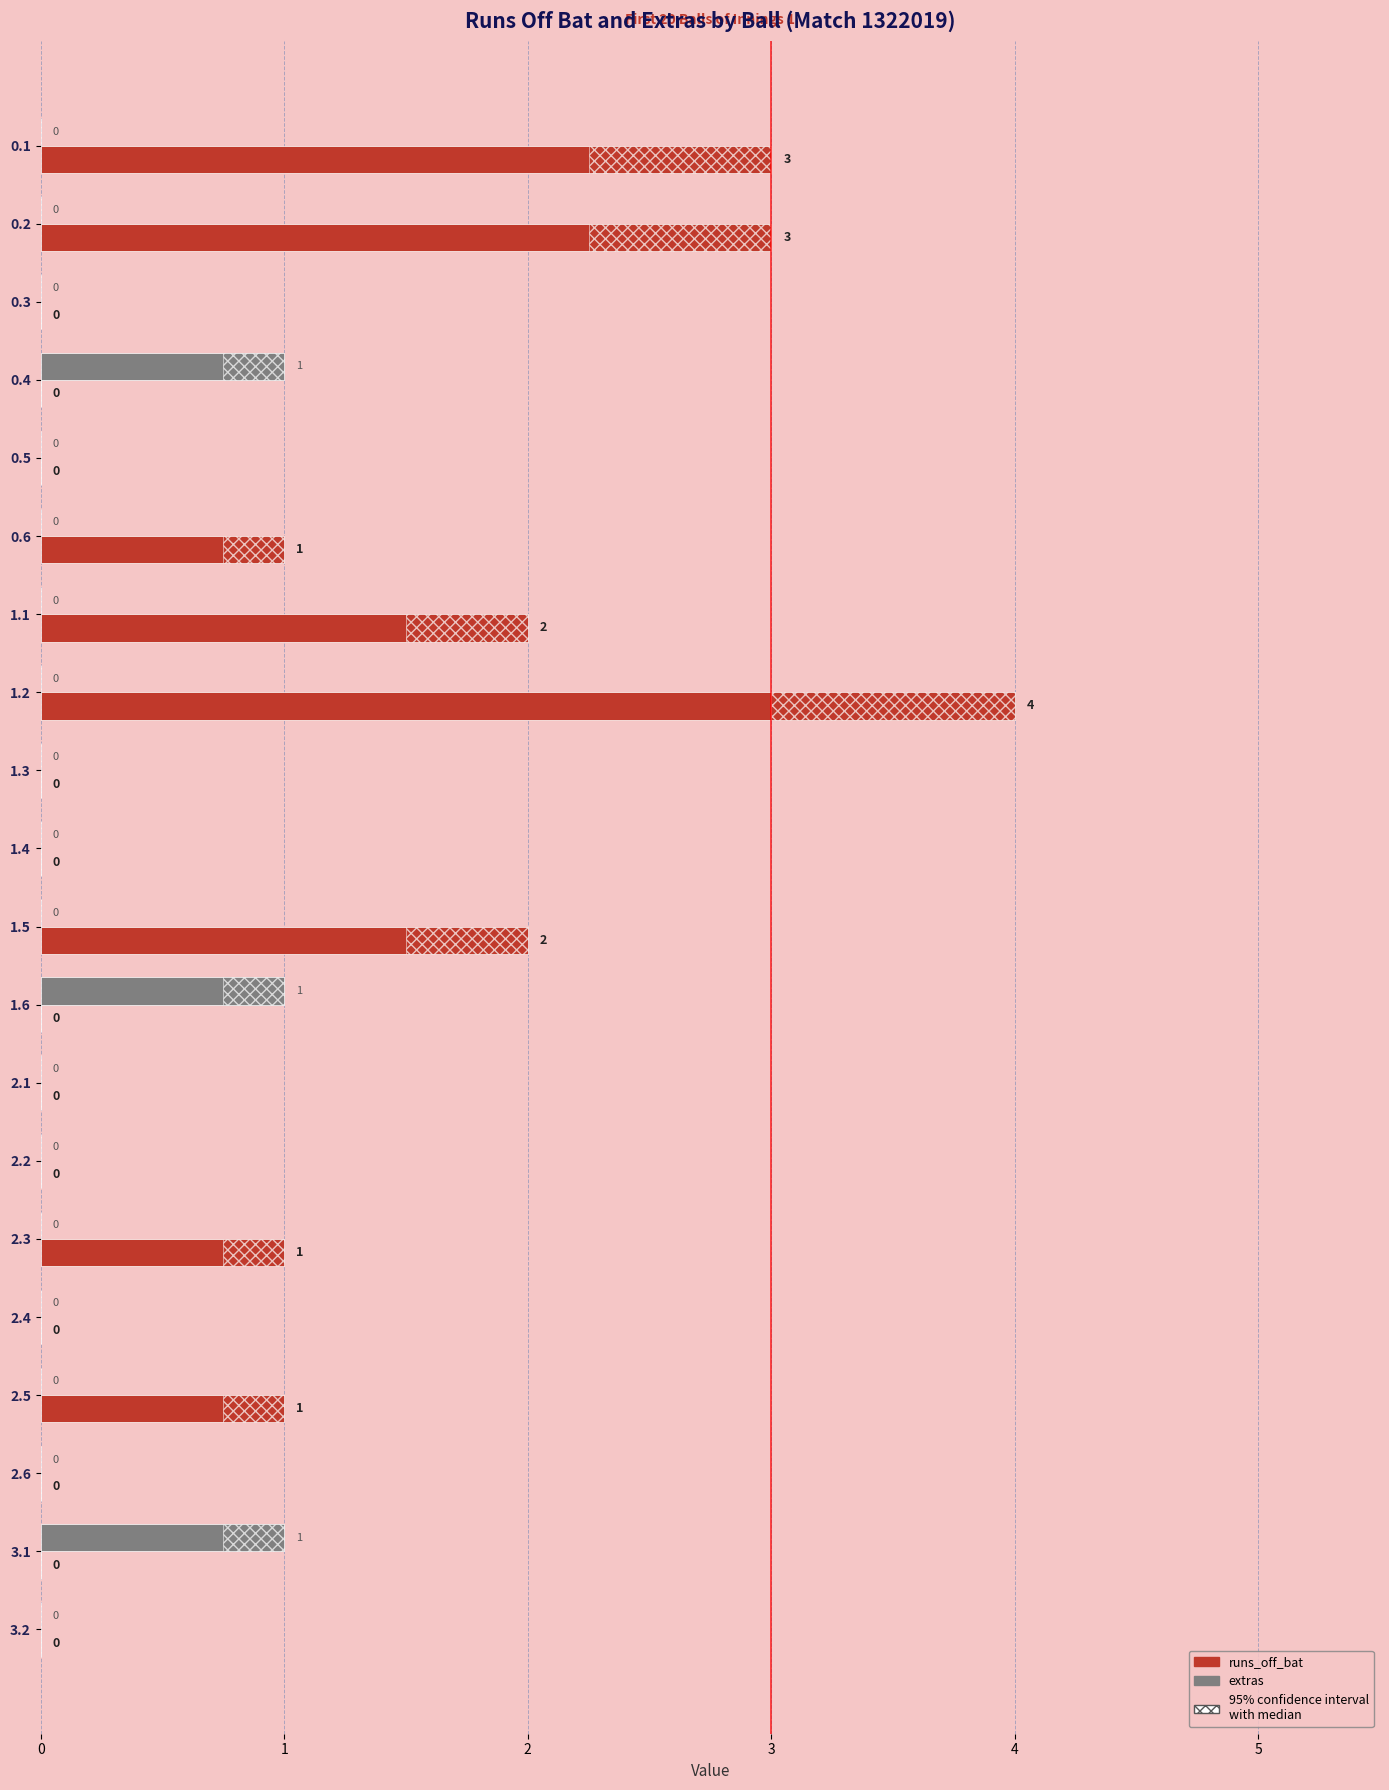

Which has a higher value, 0.6 or 1.4?

0.6